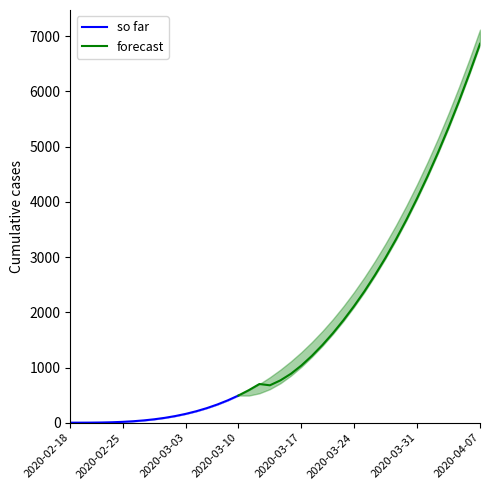

True or false: 95 and 100 cross at least once.

False